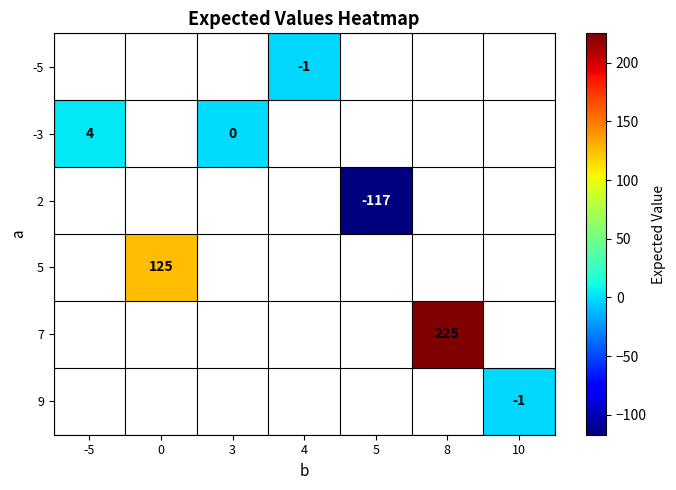

Is it true that 2 equals -39 at 5?

False